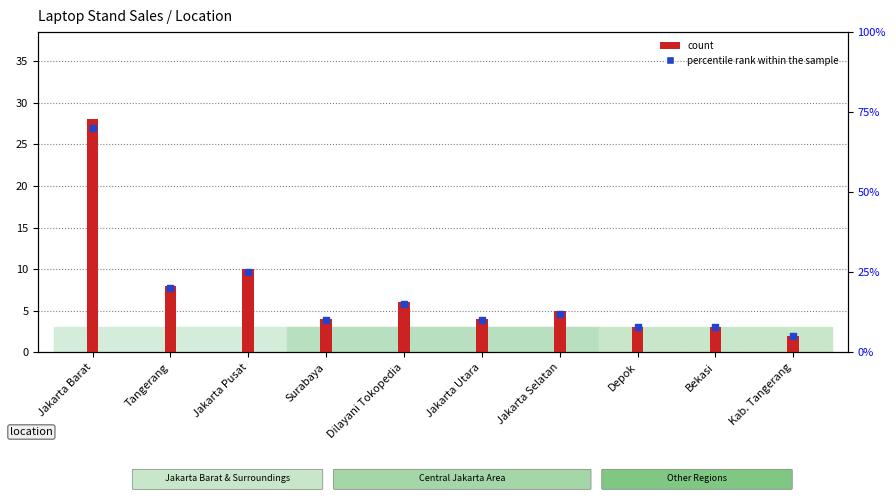

Which series reaches the maximum Y coordinate?

percentile rank within the sample